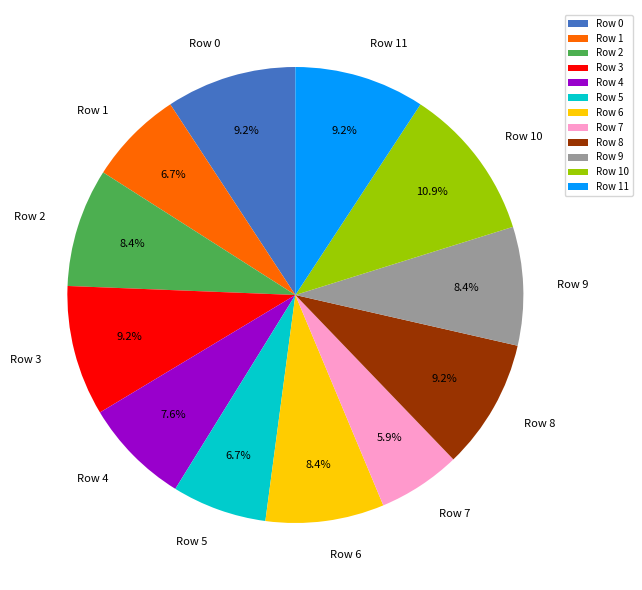

Is Row 11 the majority of the pie?

No